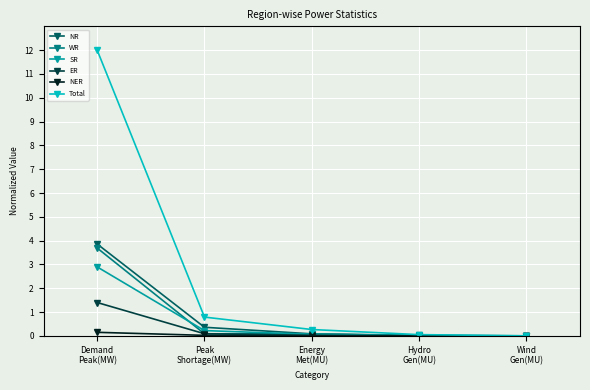

What is the value of the NR point at the 3rd from the left?

0.1